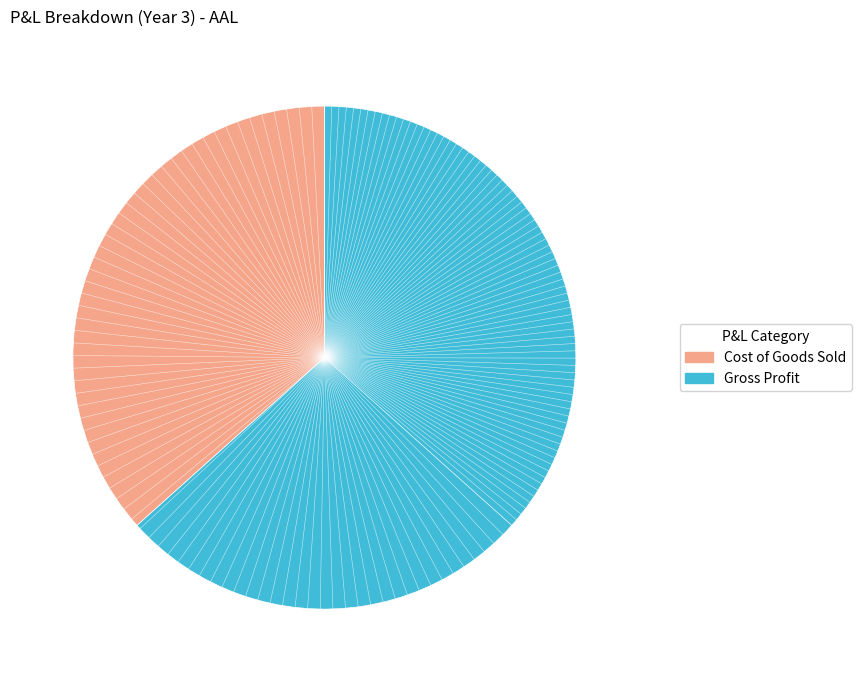

Count the number of slices in the pie.

2